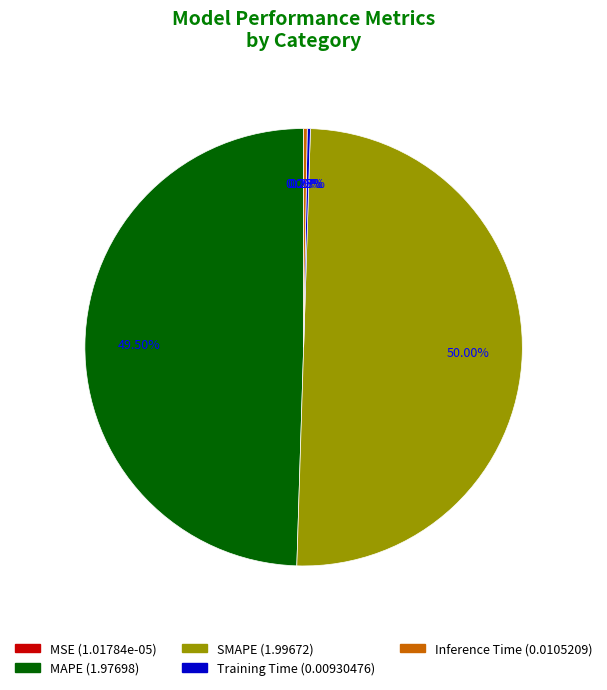

Is MAPE the majority of the pie?

No